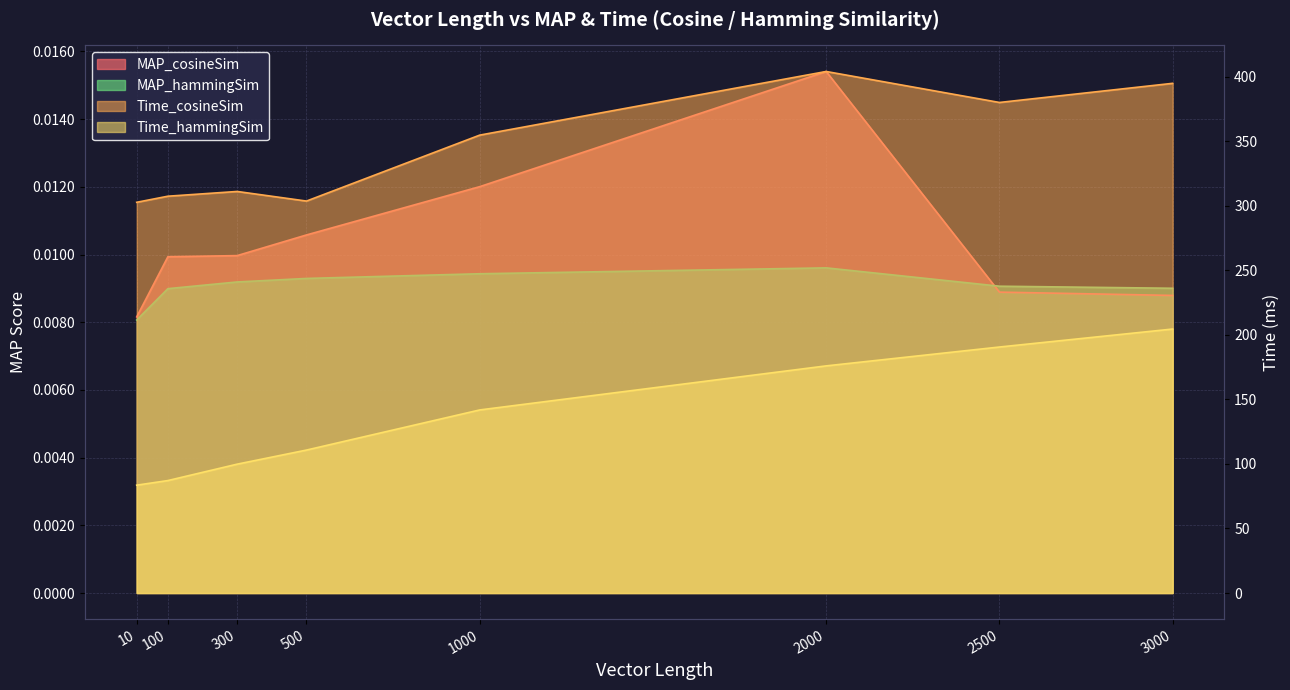

Rank the categories by Time_cosineSim value from highest to lowest.

2000, 3000, 2500, 1000, 300, 100, 500, 10